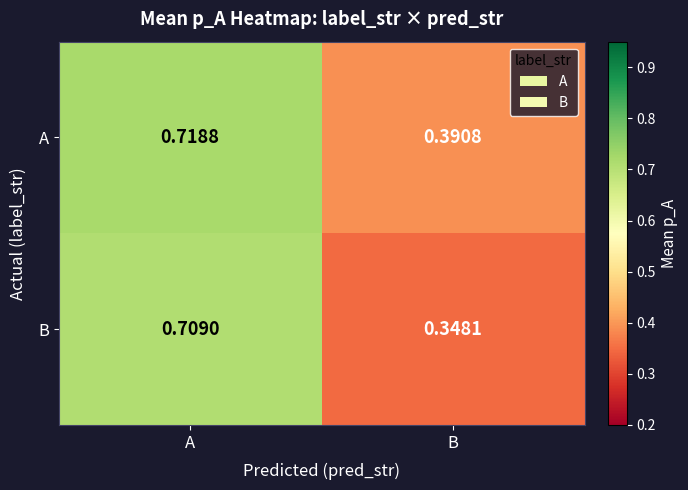

How many data points does each series have?

2